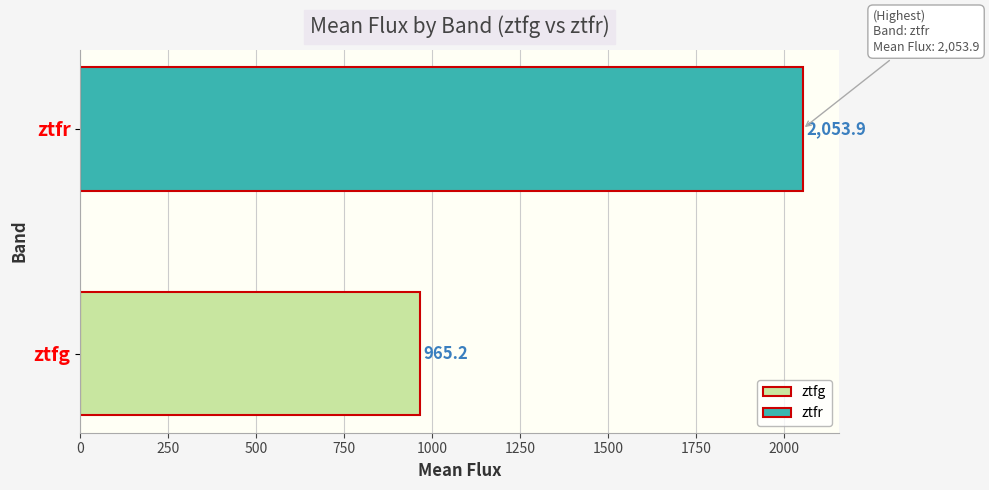

Reading bottom to top, extract all data points from this chart.

965.2	2053.9